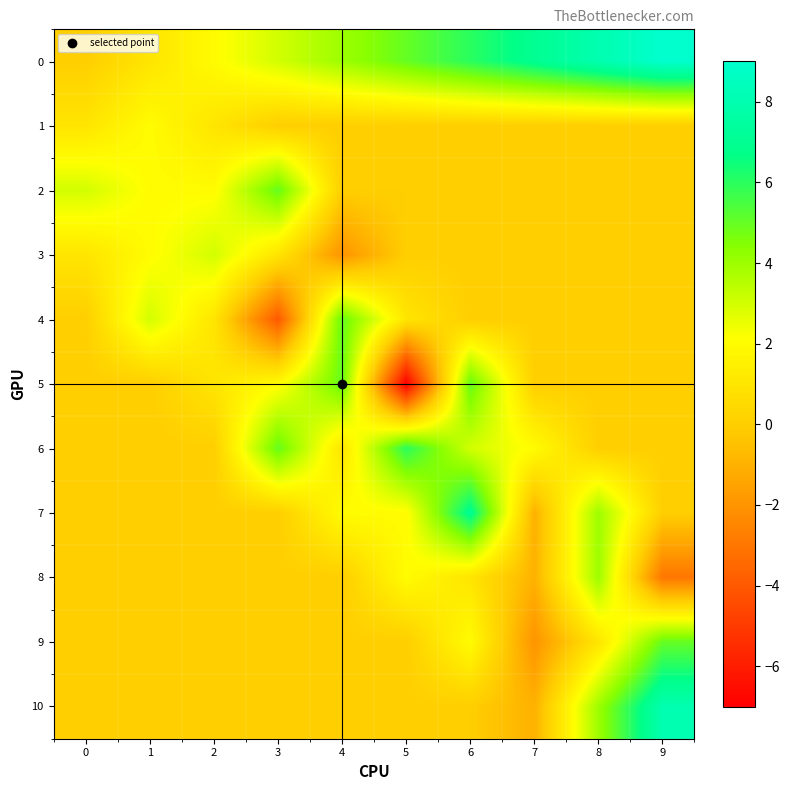

Reading left to right, what are all the values shown in this chart?

0: 0=0	1=1	2=2	3=3	4=4	5=5	6=6	7=7	8=8	9=9
1: 0=1	1=2	2=1	3=0	4=0	5=0	6=0	7=0	8=0	9=0
2: 0=3	1=2	2=2	3=5	4=0	5=0	6=0	7=0	8=0	9=0
3: 0=1	1=2	2=3	3=1	4=-2	5=0	6=0	7=0	8=0	9=0
4: 0=0	1=3	2=1	3=-4	4=5	5=1	6=0	7=0	8=0	9=0
5: 0=0	1=0	2=1	3=2	4=5	5=-7	6=5	7=0	8=0	9=0
6: 0=0	1=0	2=0	3=5	4=1	5=6	6=3	7=2	8=0	9=0
7: 0=0	1=0	2=0	3=0	4=2	5=2	6=7	7=-1	8=4	9=0
8: 0=0	1=0	2=0	3=0	4=0	5=2	6=1	7=-1	8=4	9=-3
9: 0=0	1=0	2=0	3=0	4=0	5=0	6=2	7=-2	8=1	9=5
10: 0=0	1=0	2=0	3=0	4=0	5=0	6=0	7=-1	8=4	9=8